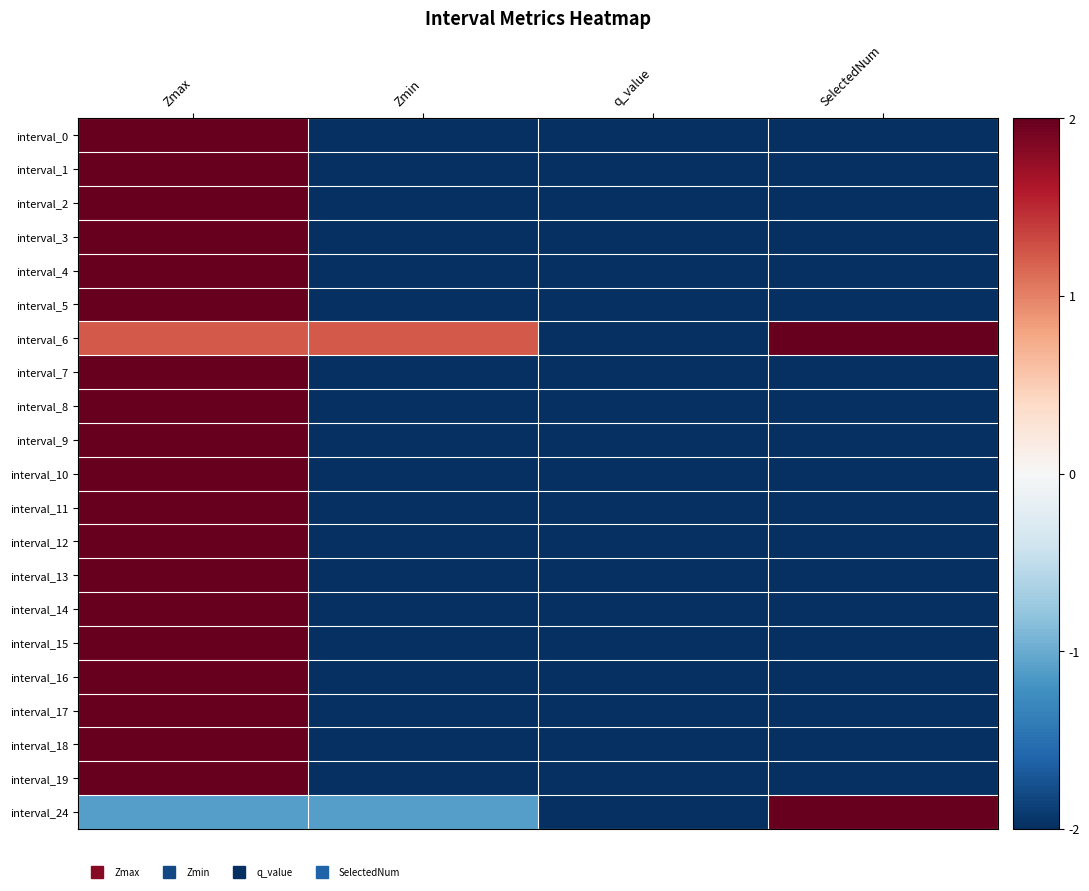

What is the total value across all series at Zmin?

-37.9